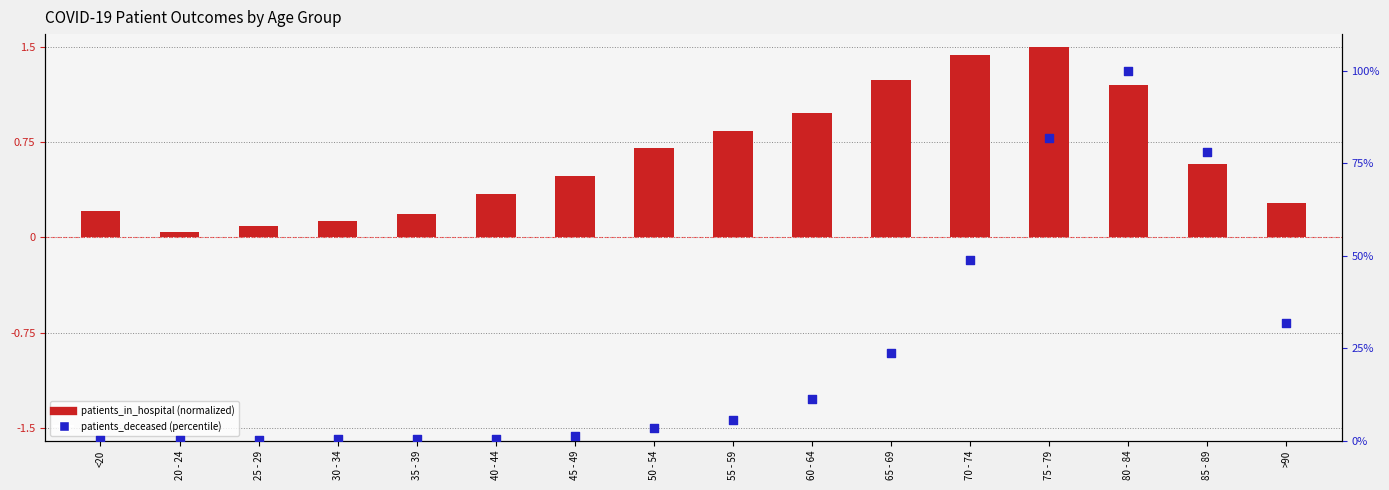

At which category is the sum across all series the highest?

80 - 84